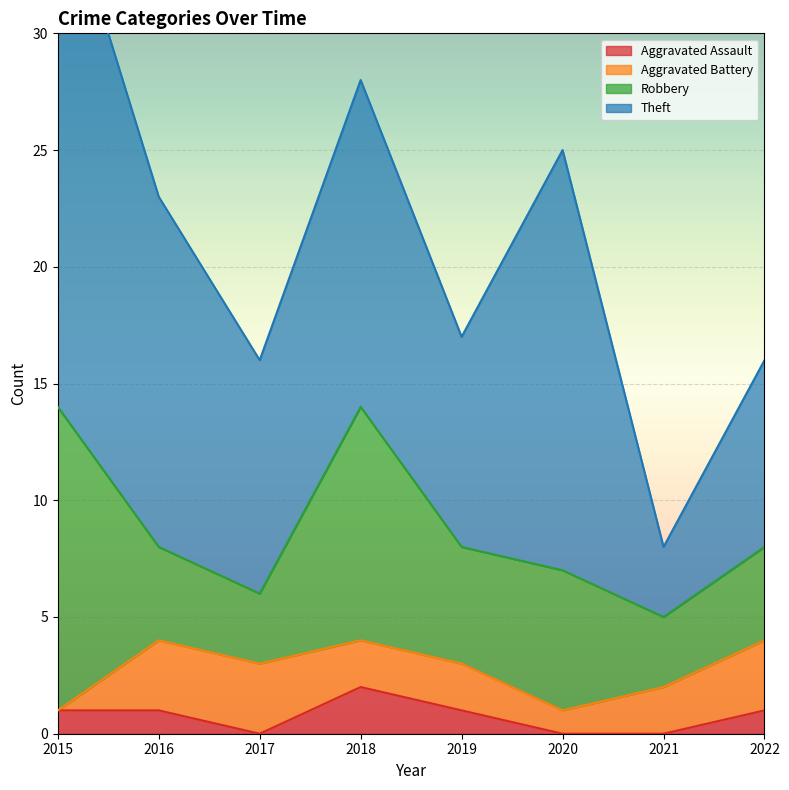

The value of Aggravated Assault at 2022 is 1. True or false?

True